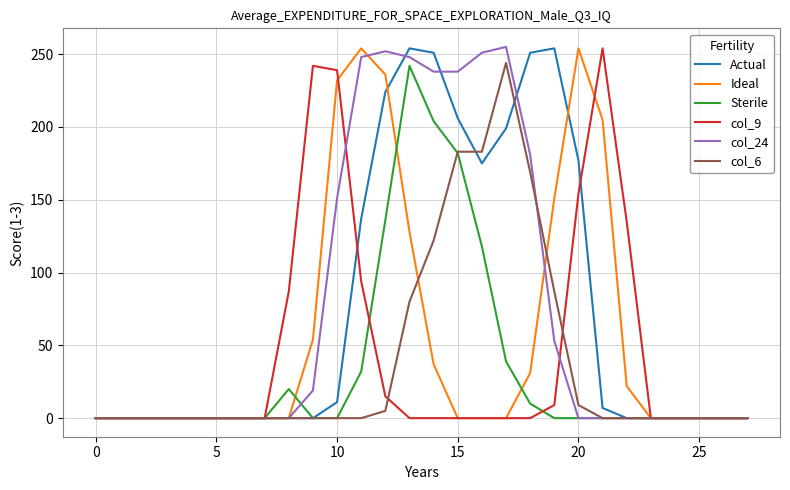

What is the greatest value displayed?

255